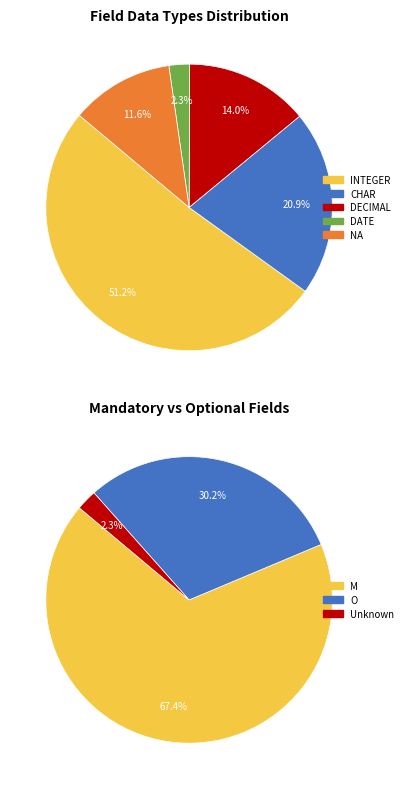

What percentage do INTEGER and CHAR together represent?

72.1%